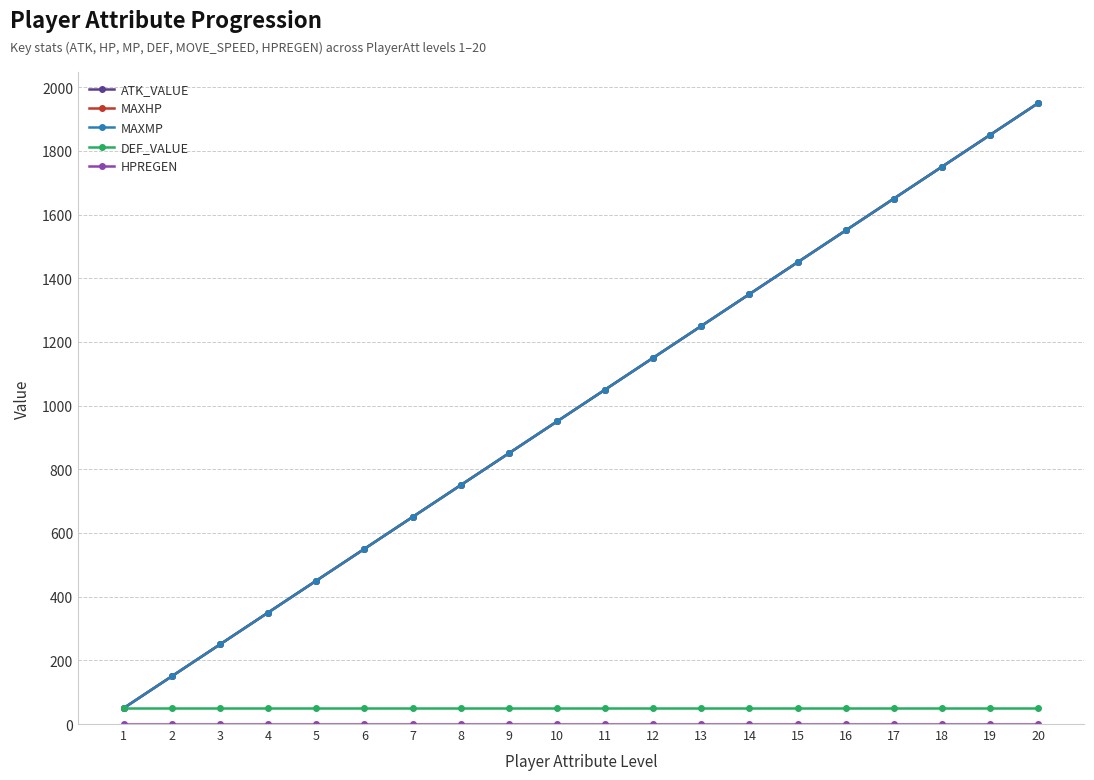

Does the chart display data point markers on the line(s)?

Yes